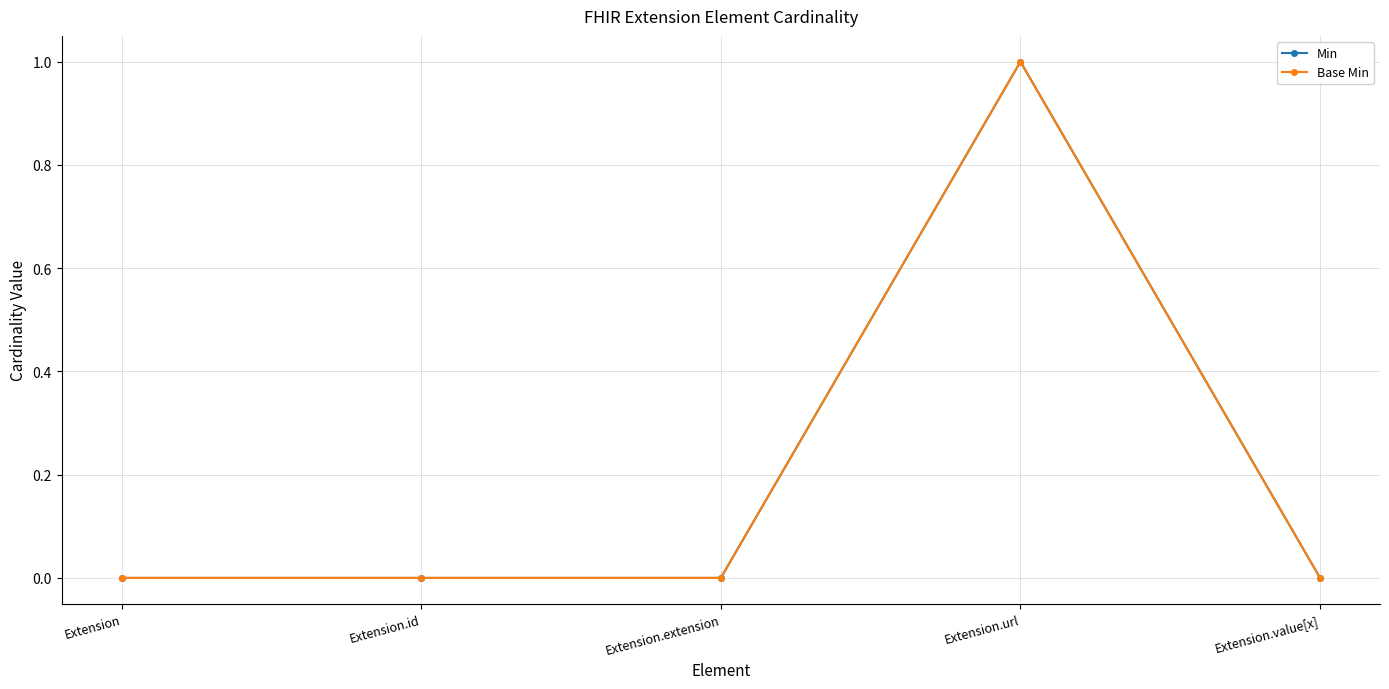

True or false: Min and Base Min cross at least once.

False